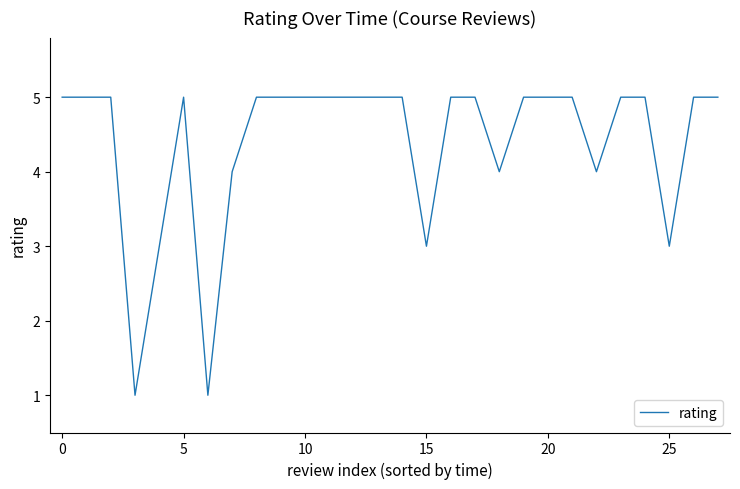

What is the difference between the maximum and minimum values?

4